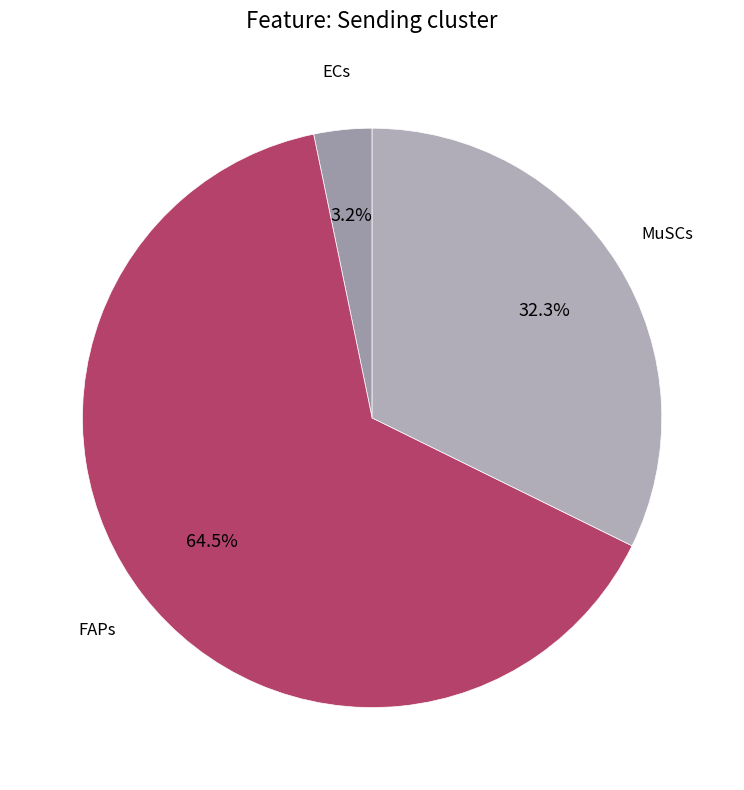

Count the number of slices in the pie.

3